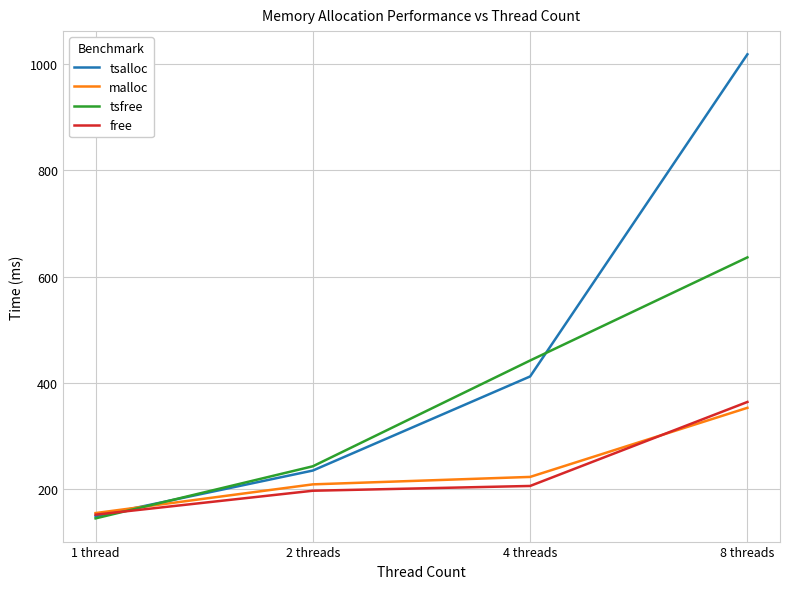

At which category is the sum across all series the highest?

8 threads